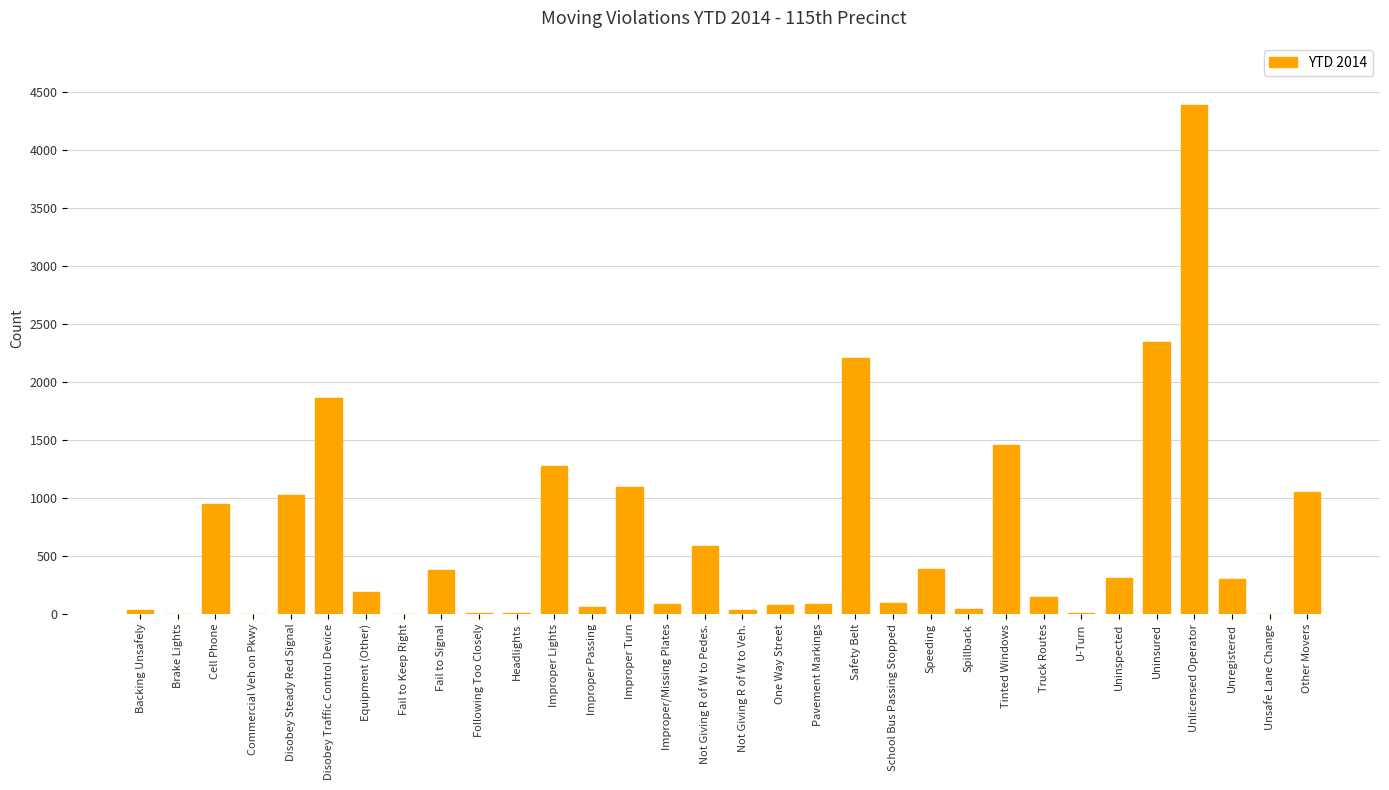

What is the sum of all values?

20509